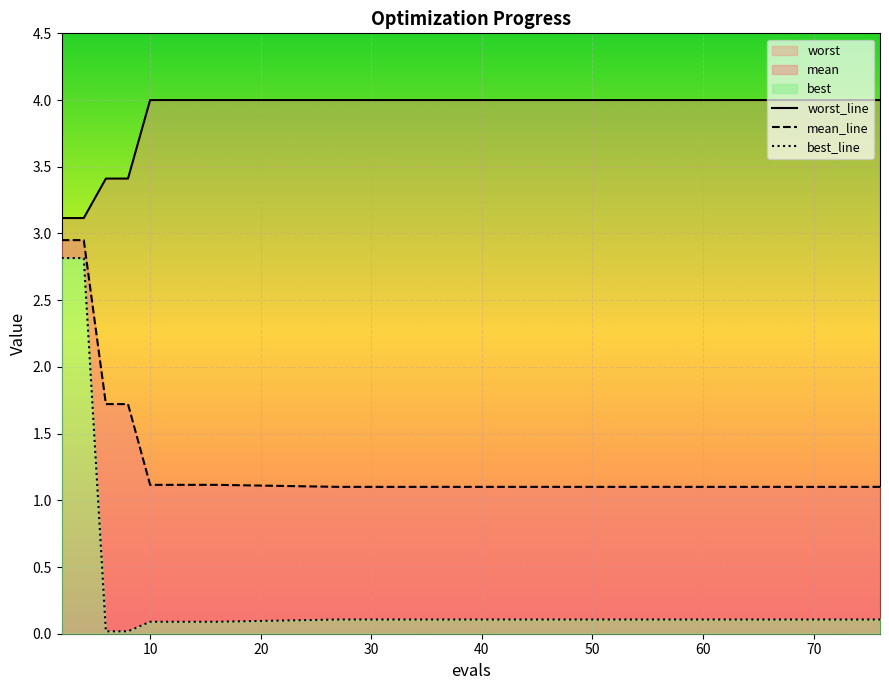

What is the difference between the second highest and second lowest values in the worst series?

0.9